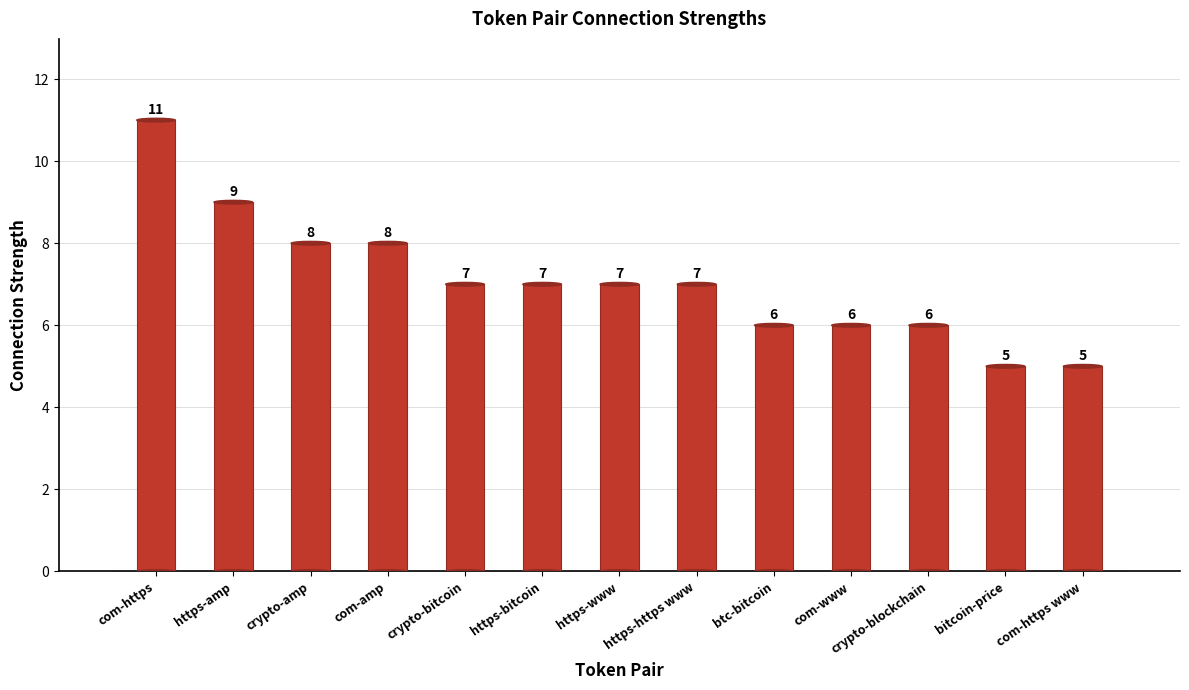

Count the values in the range 6 to 8.

9